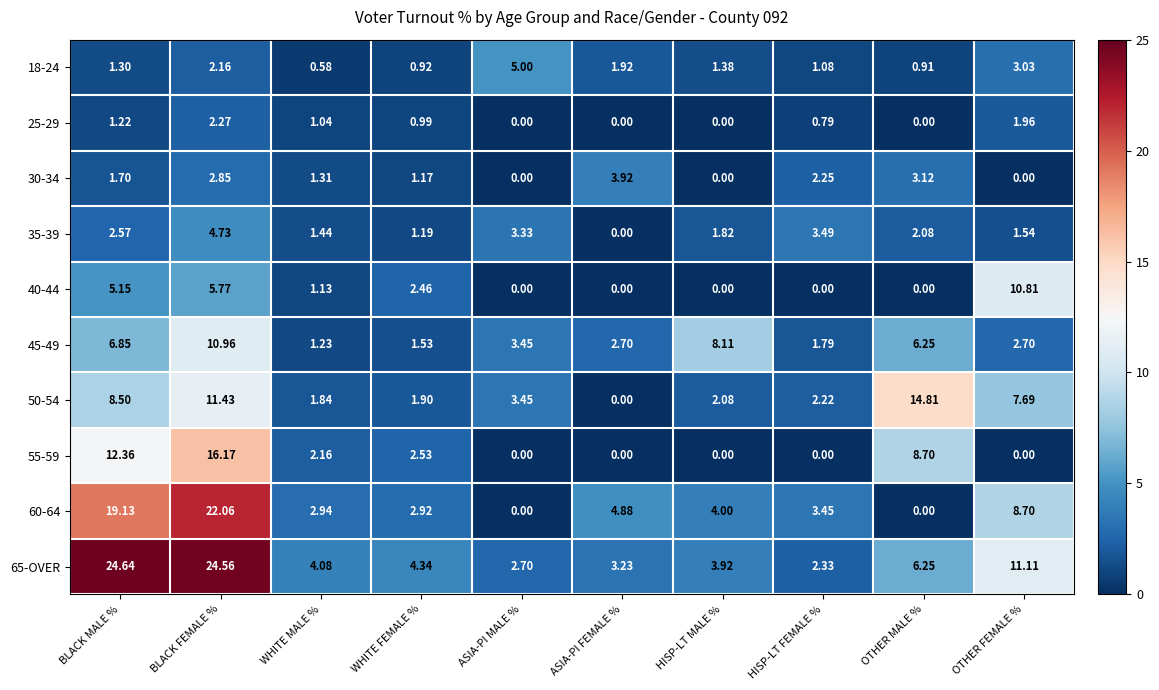

At which label is 30-34 closest to 1?

WHITE FEMALE %